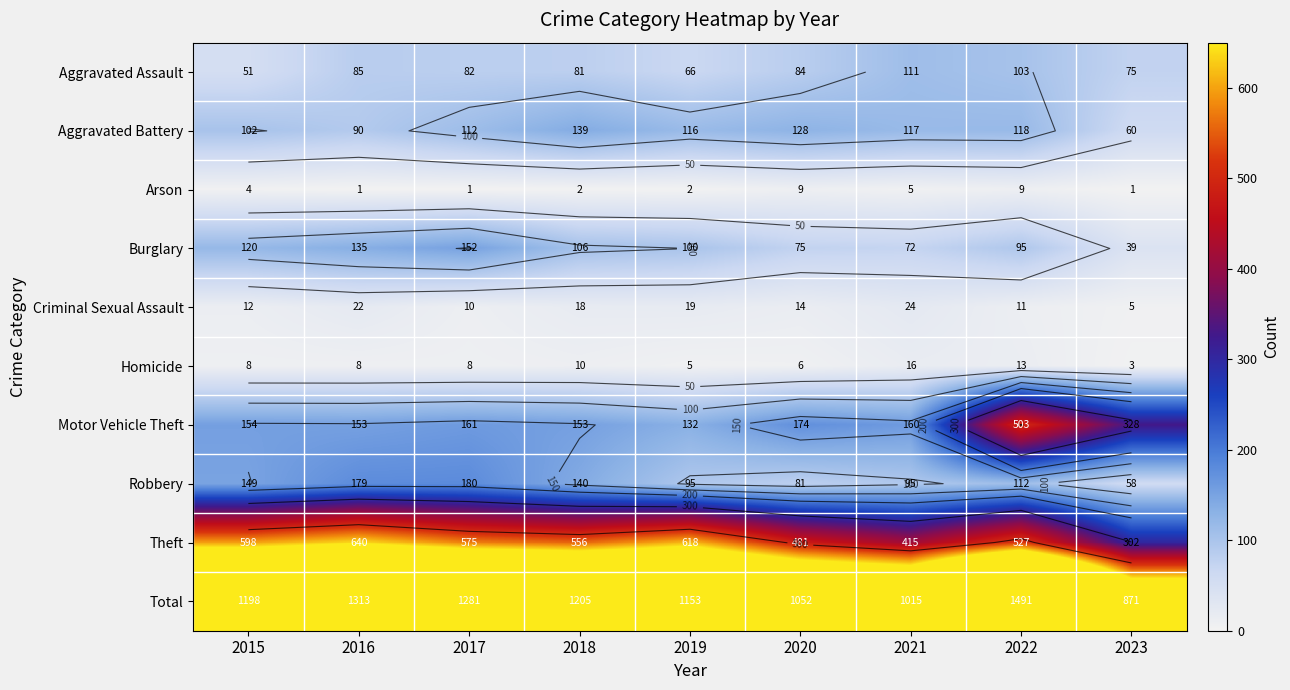

Which series has the largest range (max minus min)?

Total